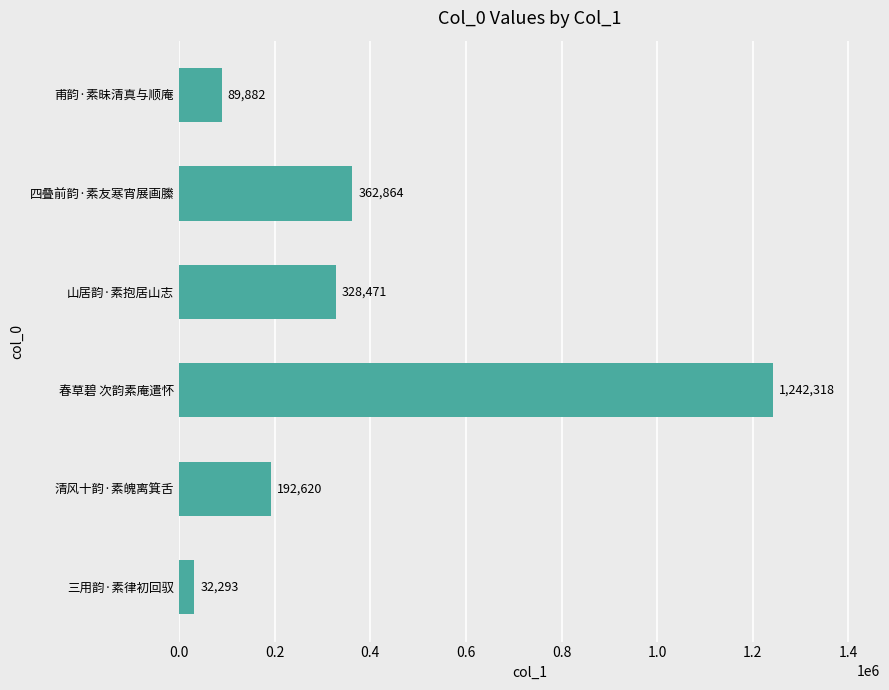

How many bars are there in total?

6